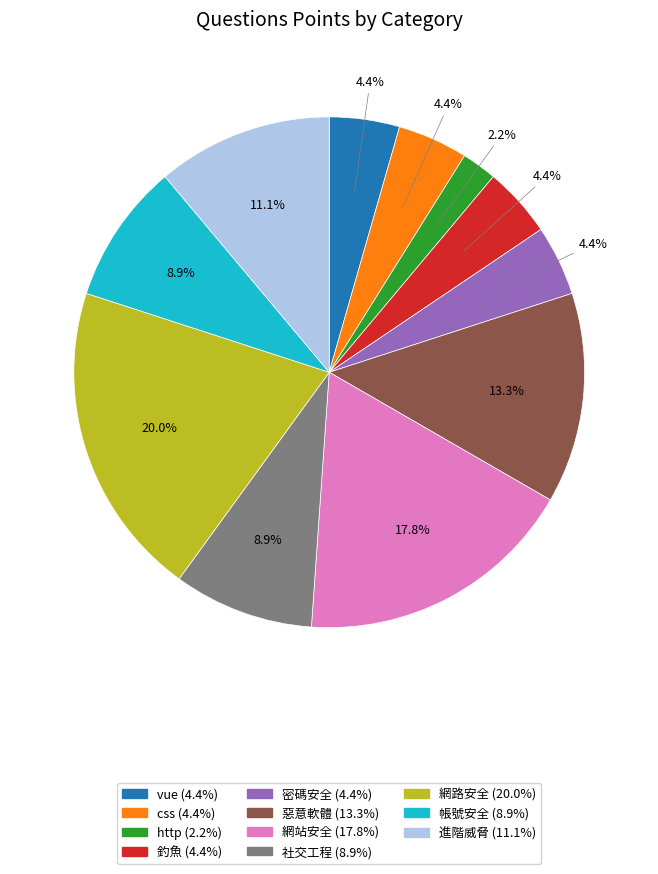

Does any single category account for the majority?

No